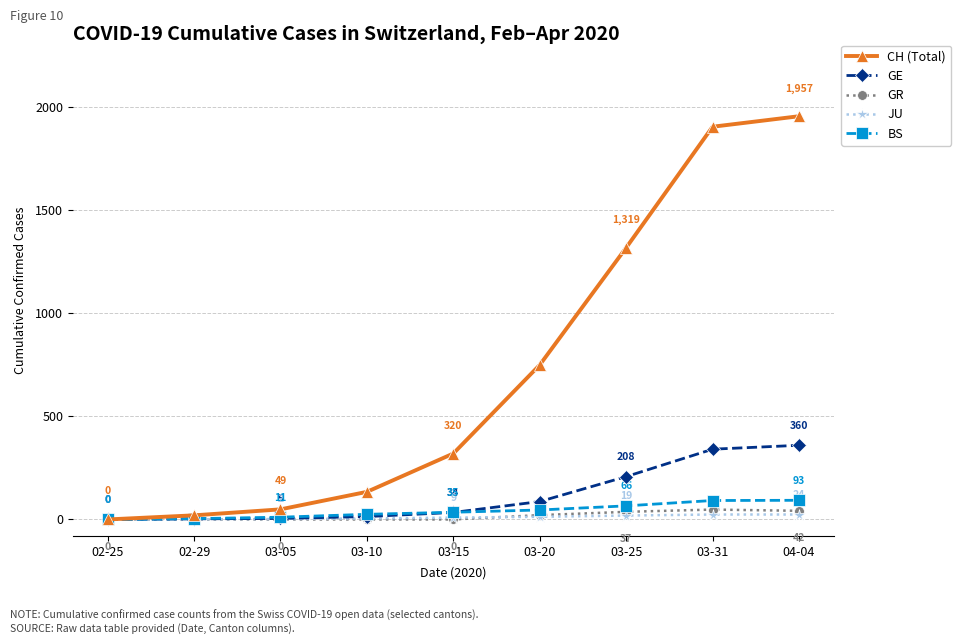

What are all the series names shown in the legend?

CH (Total), GE, GR, JU, BS